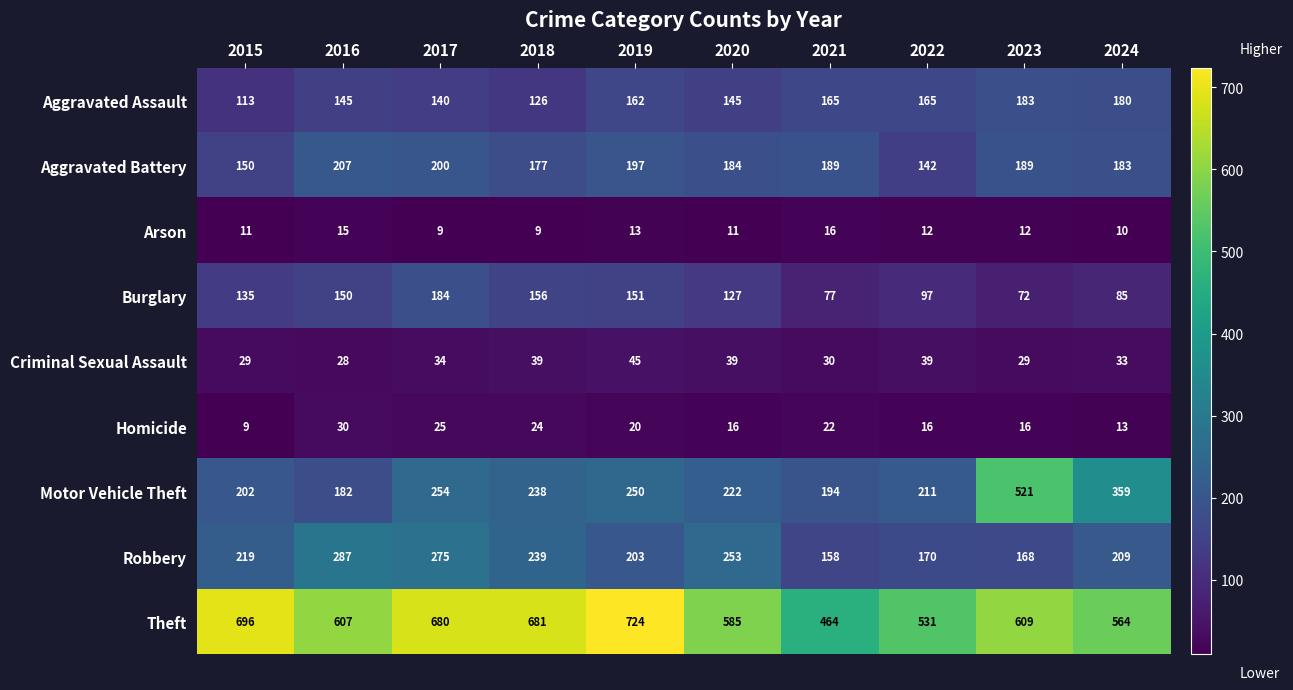

How many series are shown in this chart?

9